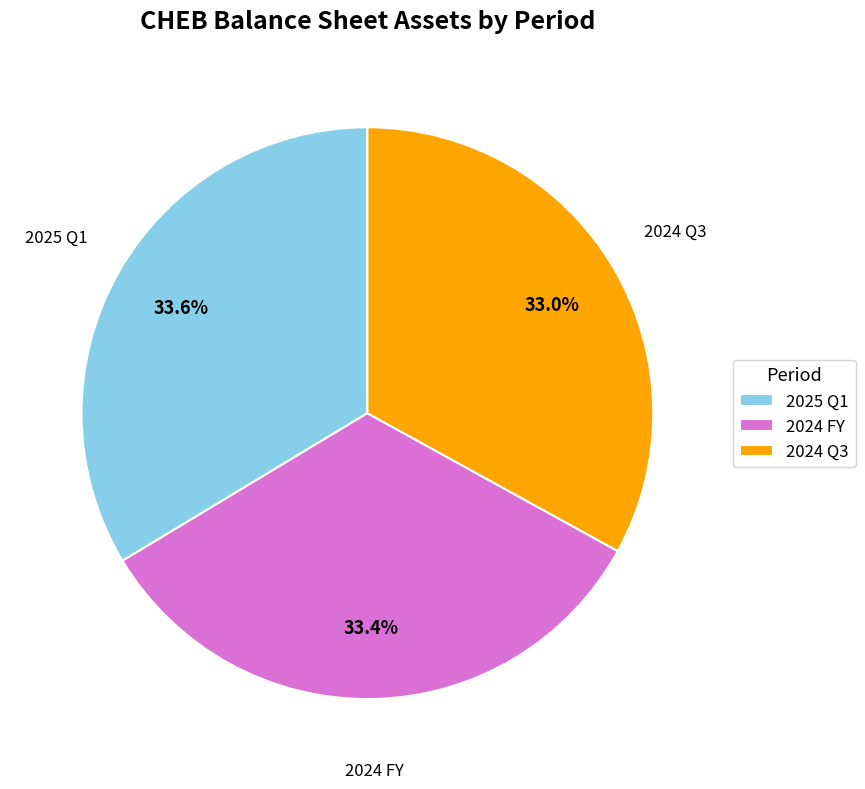

To the nearest percent, what is the difference between the largest and smallest slice percentages?

1%